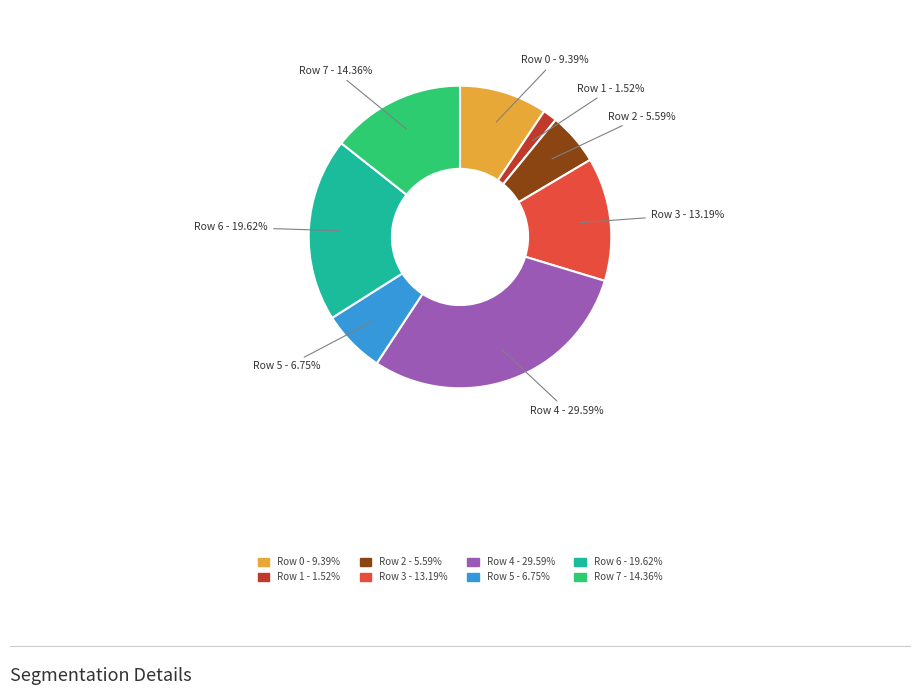

To the nearest percent, what percentage of the pie is Row 3?

13%